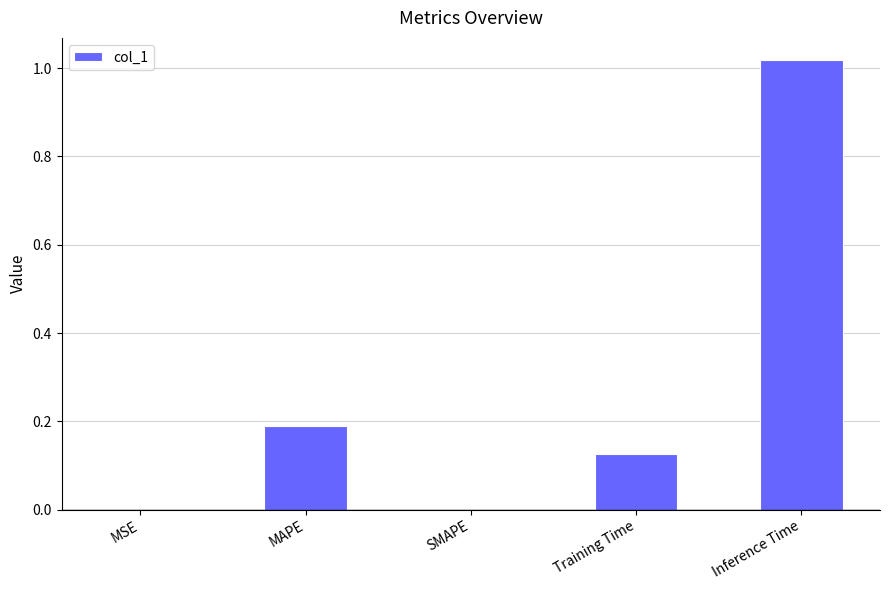

True or false: the data shows 0.1 at MAPE.

False